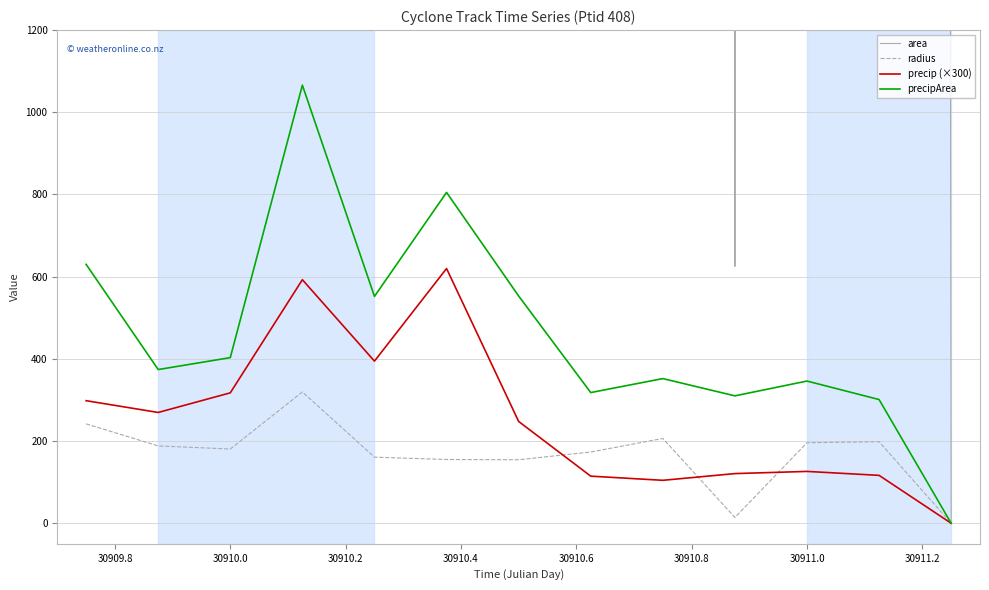

The value of precipArea at 30910.0 is 579.1. True or false?

False